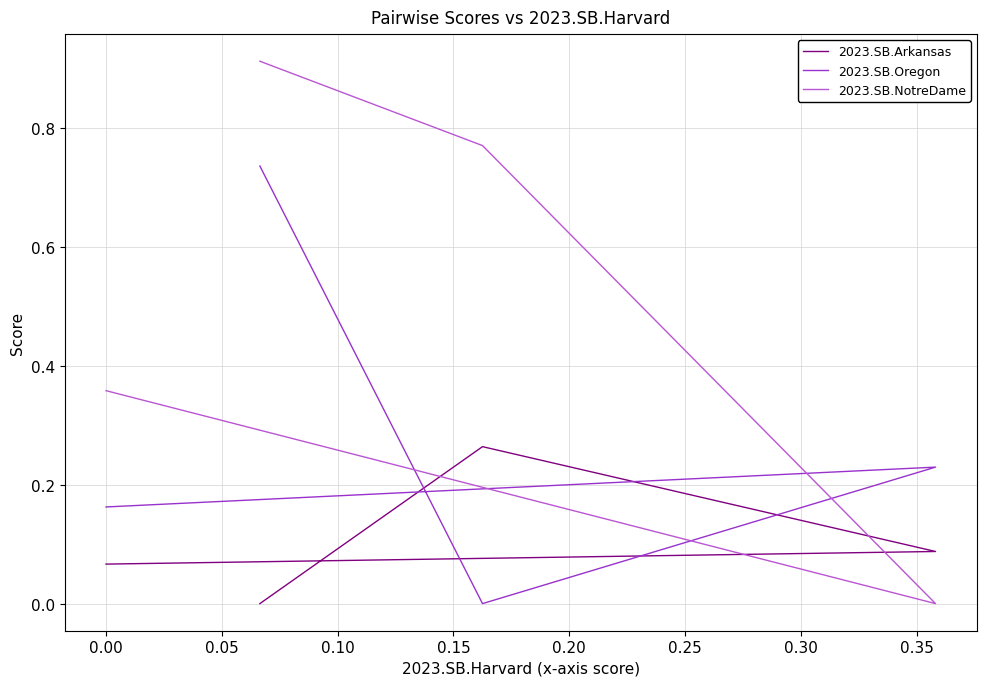

What is the sum of the 2023.SB.NotreDame values at 0.05 and 0.00?

0.8